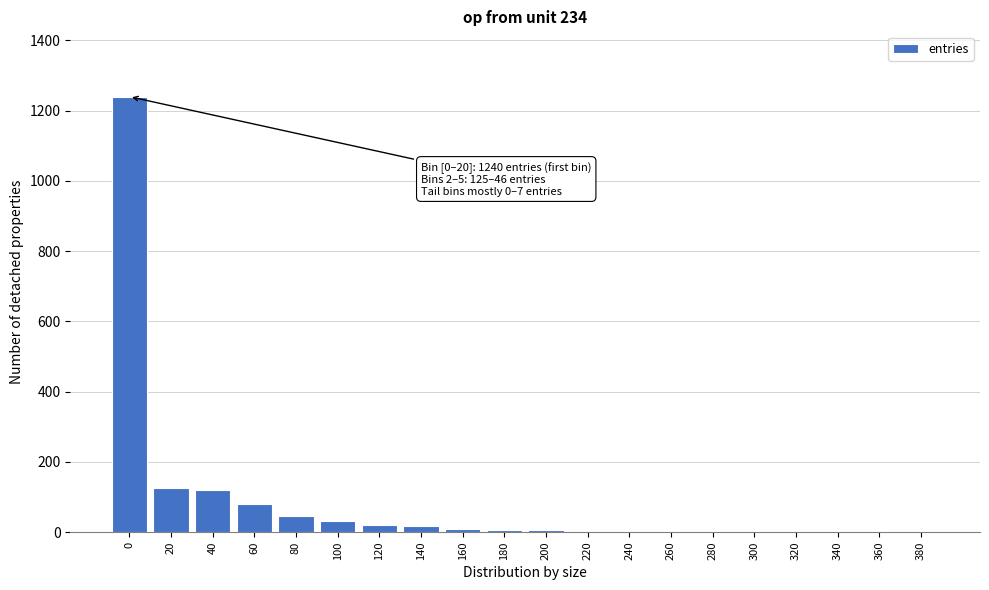

The value at 20 is 175. True or false?

False